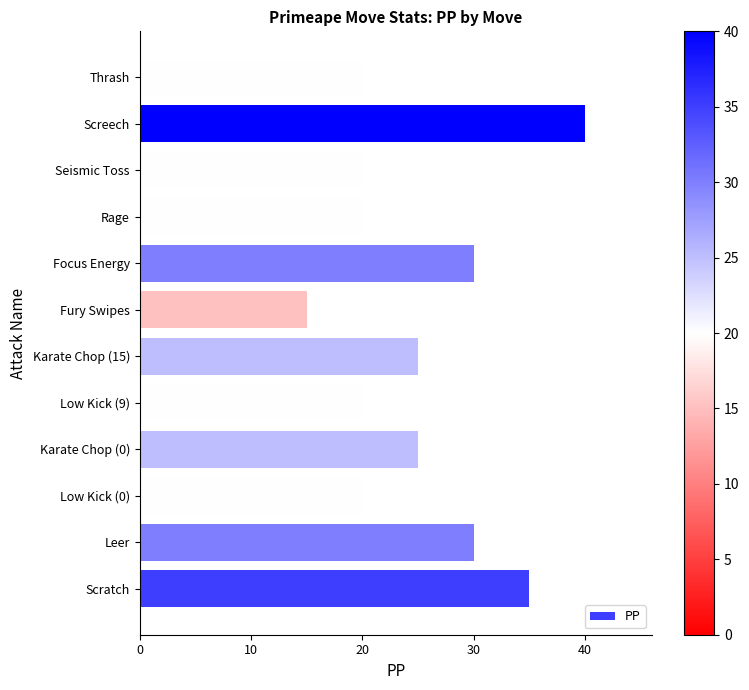

Is it true that the value at Low Kick (0) is 26?

False